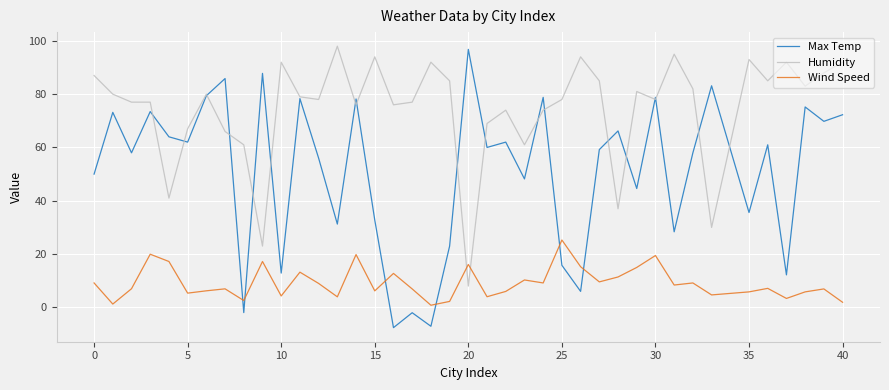

Which series has the largest total across all categories?

Humidity